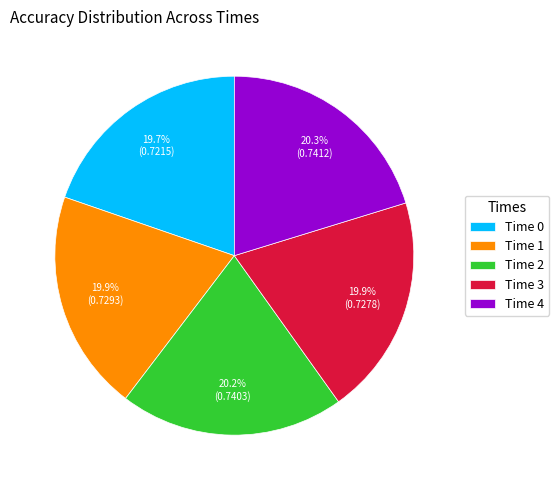

Does Time 0 represent more than half of the total?

No